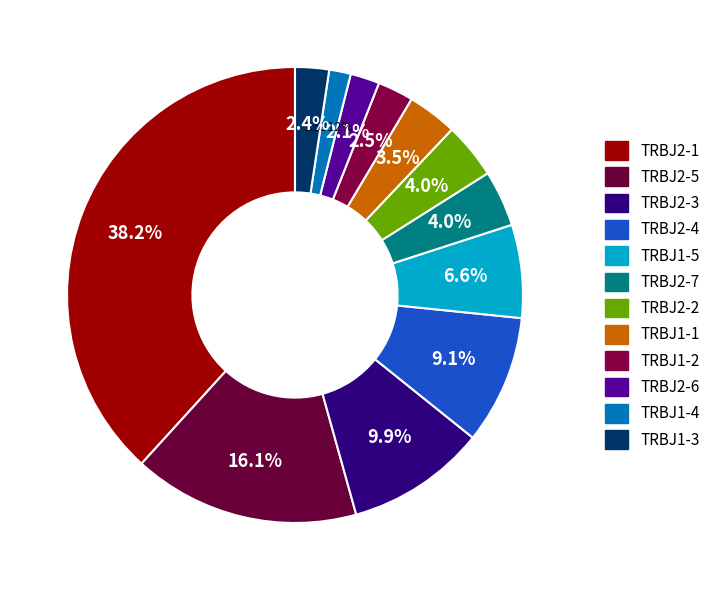

How many slices are in this pie chart?

12